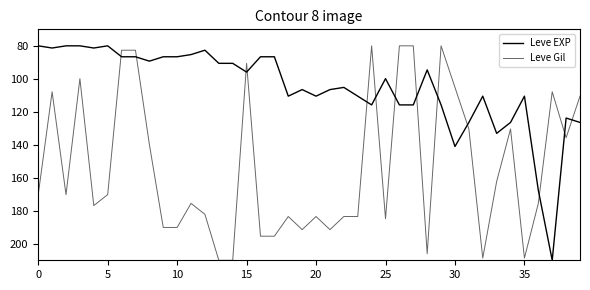

Which category has the highest value across all series?

37